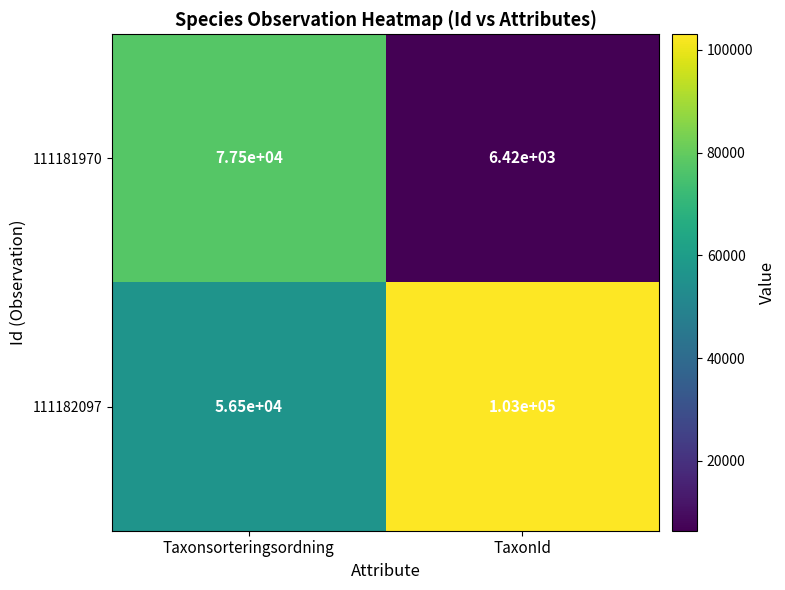

The 111182097 series shows 27060 at Taxonsorteringsordning. True or false?

False